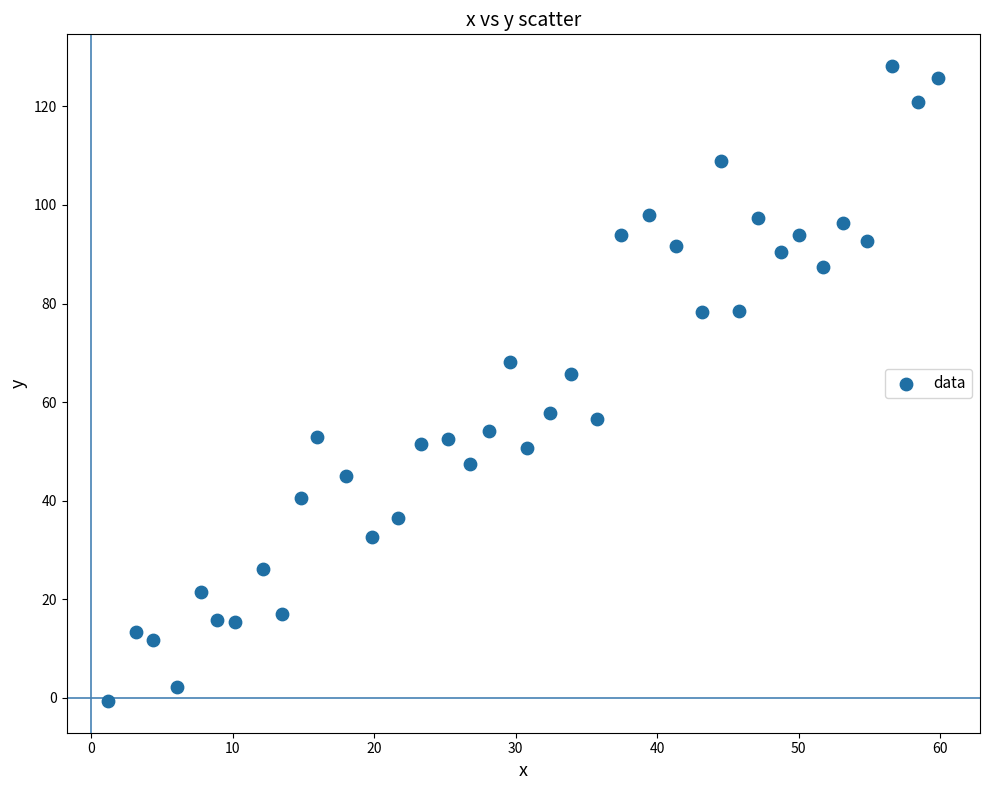

What Y value in the scatter plot is closest to 63?

65.8